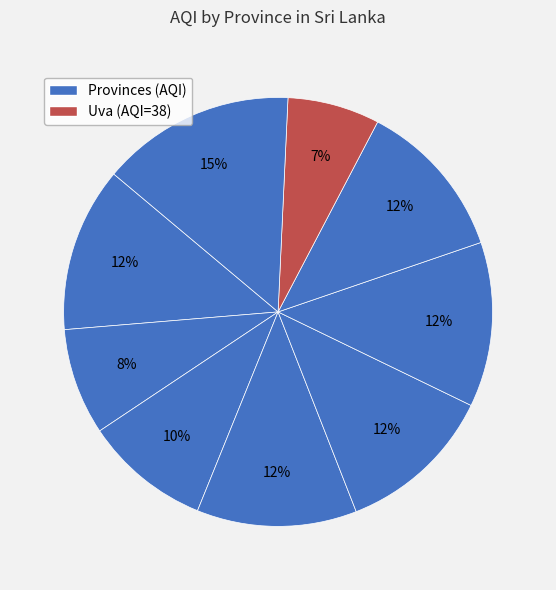

How many segments does this pie chart have?

9